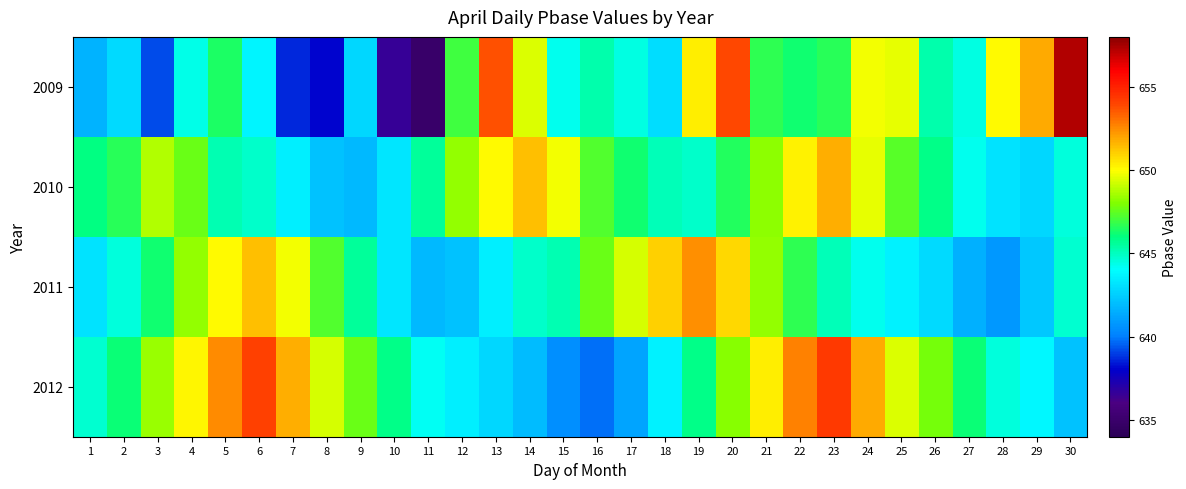

Reading right to left, transcribe all the data shown in this chart.

2009: 30=657.3	29=651.9	28=650.1	27=644.4	26=645.3	25=649.6	24=649.8	23=646.6	22=646.2	21=646.7	20=653.9	19=650.4	18=642.9	17=644.5	16=645.3	15=644.3	14=649.5	13=653.7	12=647.0	11=634.9	10=636.6	9=642.8	8=638.1	7=638.6	6=643.7	5=646.4	4=644.4	3=639.2	2=642.9	1=641.6
2010: 30=644.5	29=642.8	28=643.1	27=644.3	26=645.9	25=647.4	24=649.6	23=651.8	22=650.3	21=648.2	20=646.5	19=644.8	18=645.1	17=646.2	16=647.3	15=649.8	14=651.4	13=650.1	12=648.3	11=645.6	10=643.2	9=641.8	8=642.1	7=643.5	6=644.8	5=645.2	4=647.6	3=648.8	2=646.6	1=645.9
2011: 30=644.7	29=642.3	28=640.8	27=641.5	26=642.9	25=643.6	24=644.3	23=645.1	22=646.7	21=648.3	20=650.8	19=652.4	18=651.0	17=649.3	16=647.6	15=645.2	14=644.8	13=643.5	12=642.1	11=641.8	10=643.2	9=645.6	8=647.3	7=649.8	6=651.4	5=650.1	4=648.3	3=646.2	2=644.5	1=643.1
2012: 30=642.1	29=643.8	28=644.5	27=646.1	26=647.8	25=649.4	24=651.9	23=654.3	22=652.7	21=650.4	20=648.1	19=645.9	18=643.6	17=641.2	16=639.8	15=640.5	14=641.9	13=642.8	12=643.5	11=644.2	10=645.9	9=647.6	8=649.3	7=651.8	6=654.1	5=652.5	4=650.2	3=648.4	2=646.1	1=644.7